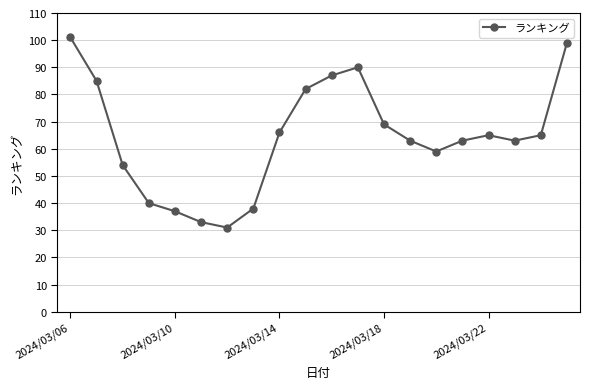

What is the sum of all values?

1290